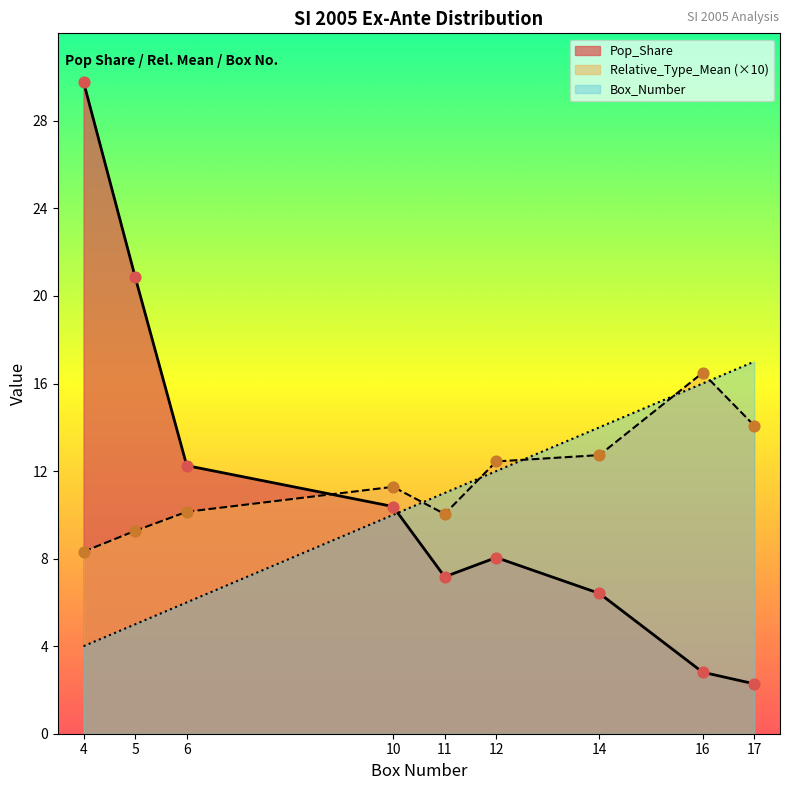

Is the value of Pop_Share at 16 greater than the value of Relative_Type_Mean at 12?

No